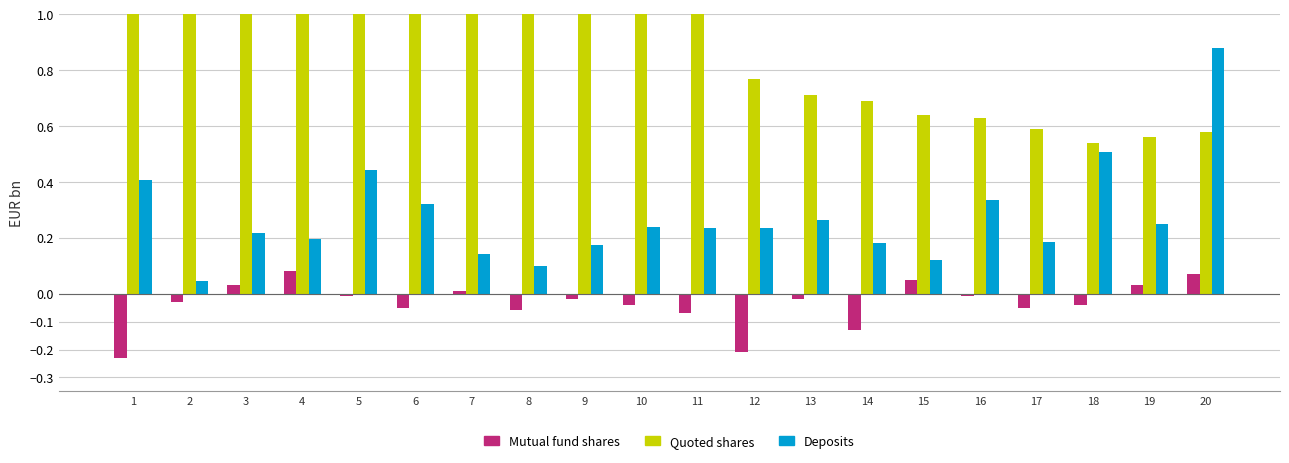

Count the number of data series in this chart.

3